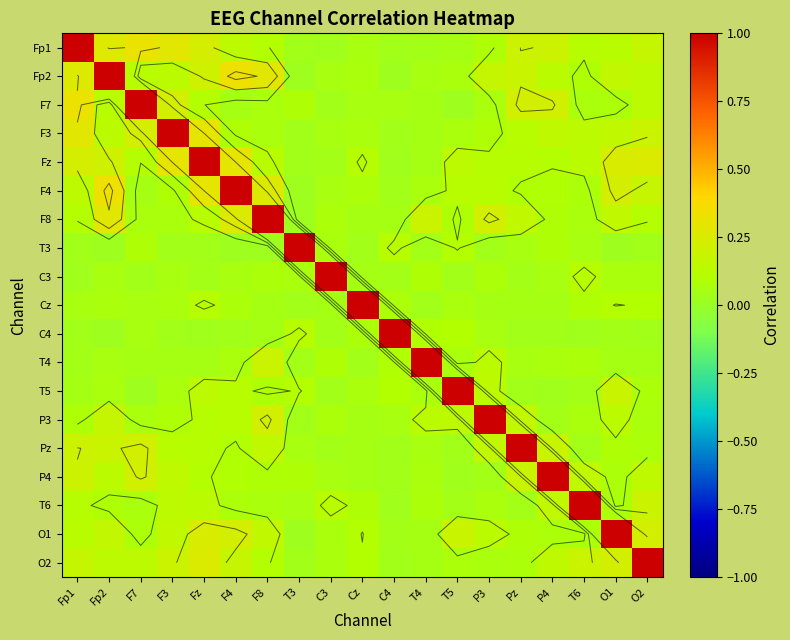

The value of O1 at Cz is 0.1. True or false?

True